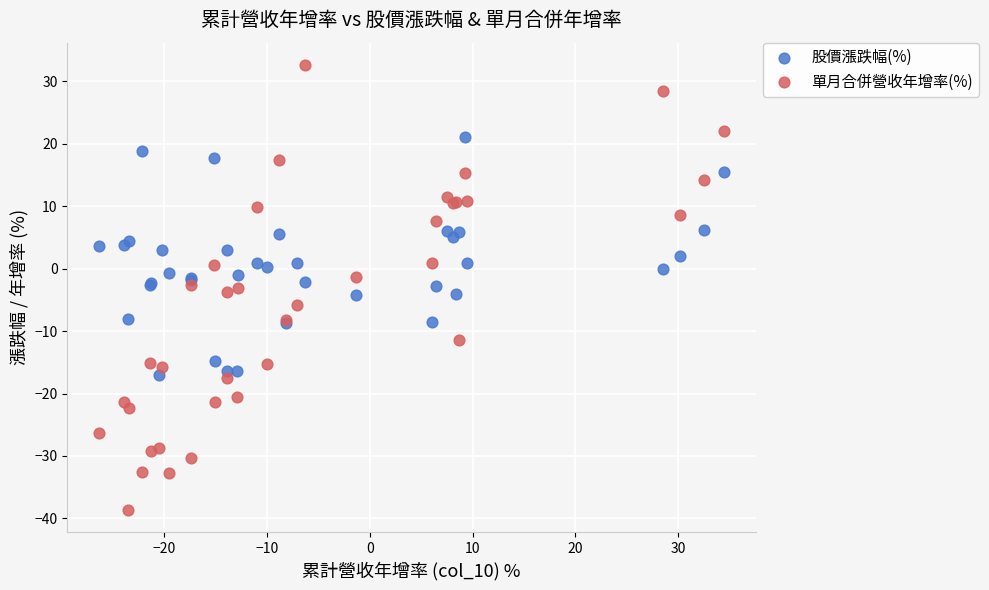

Which series has the widest spread of Y values?

單月合併營收年增率(%)